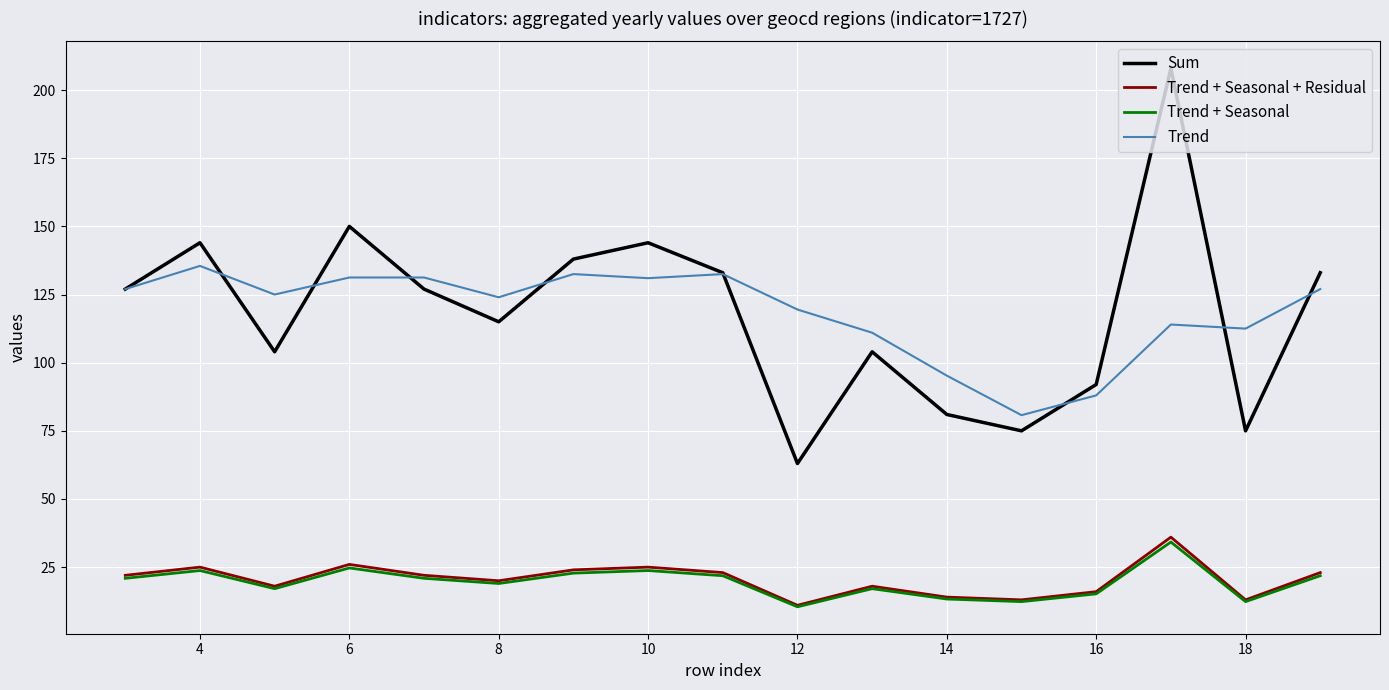

Which series has the widest spread of values?

Sum